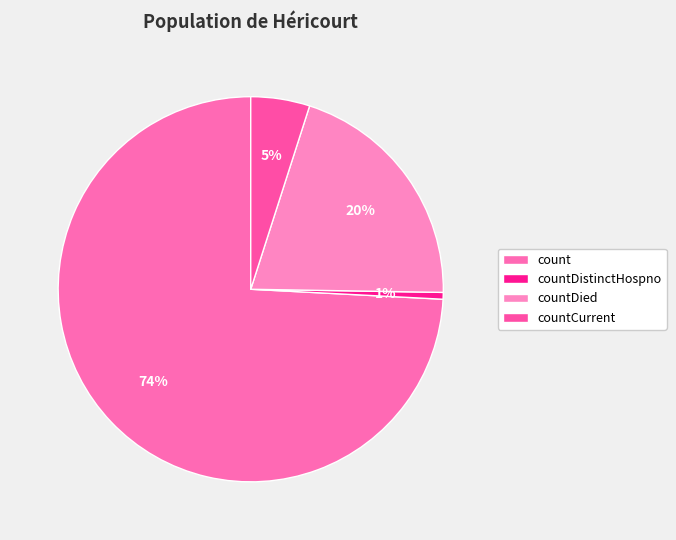

What is the largest slice in the pie chart?

count